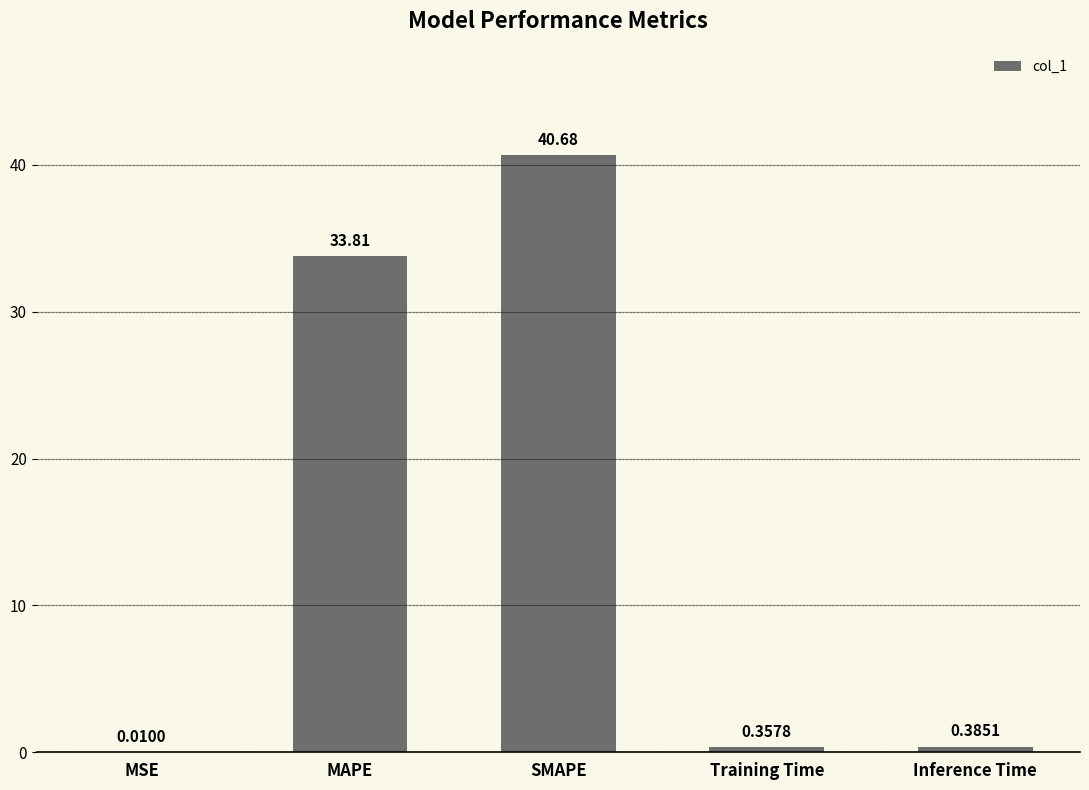

What is the sum of all values?

75.2